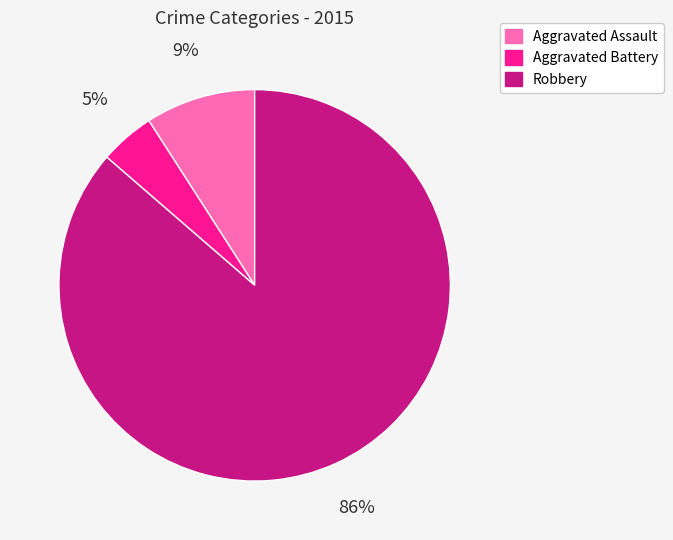

Rank the categories by value from highest to lowest.

Robbery, Aggravated Assault, Aggravated Battery